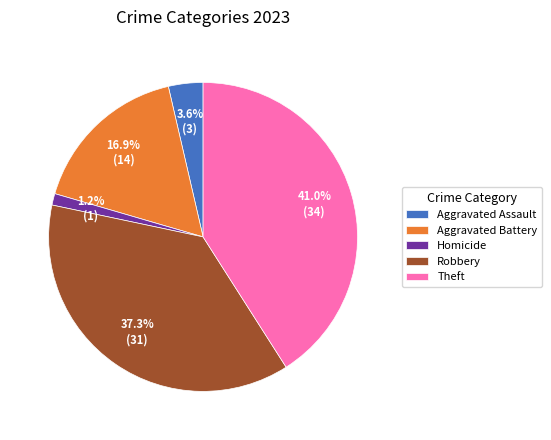

What percentage is NOT represented by Homicide?

98.8%